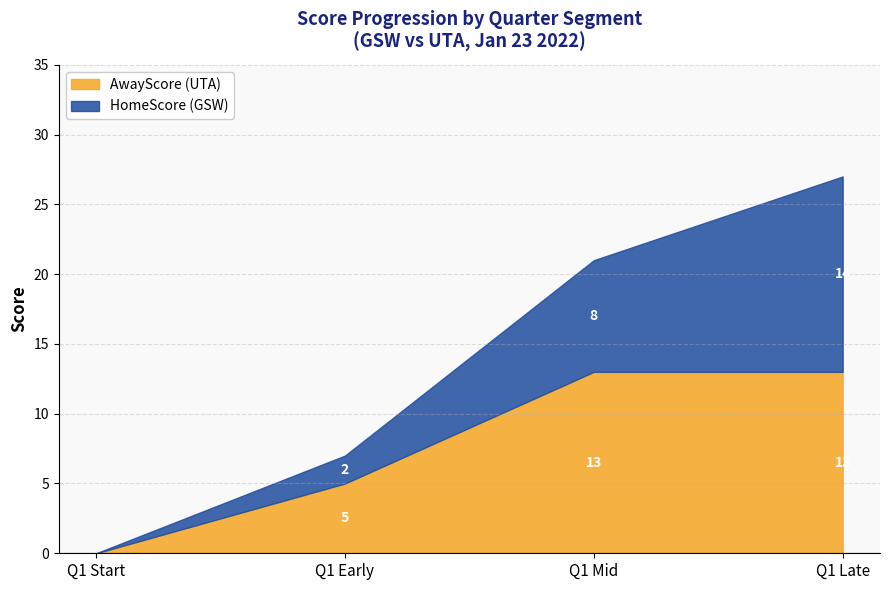

What is the value of the HomeScore point at the 4th from the left?

14